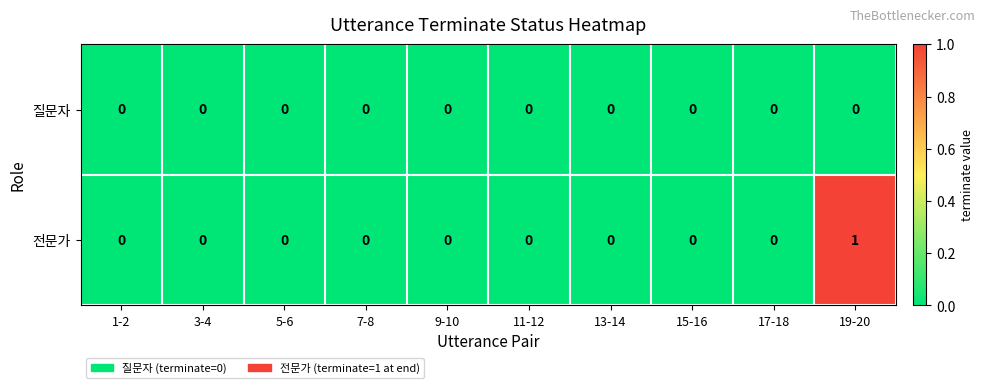

Which series has the widest spread of values?

전문가